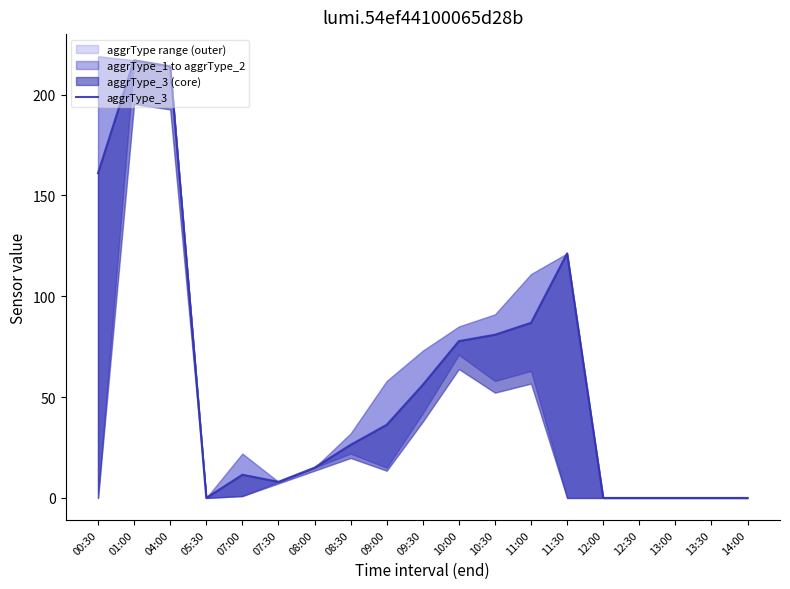

Between 10:00 and 04:00, which is larger?

04:00